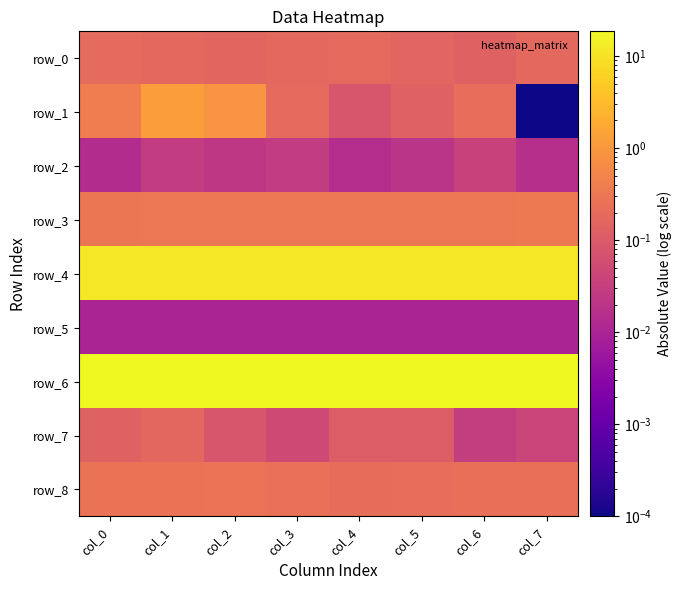

True or false: row_5 has a value of 0.0 at col_1.

False